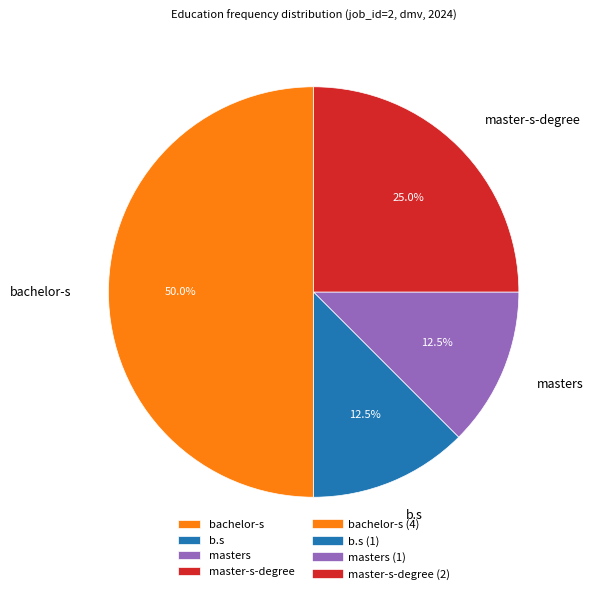

To the nearest percent, what is the average slice percentage?

25%